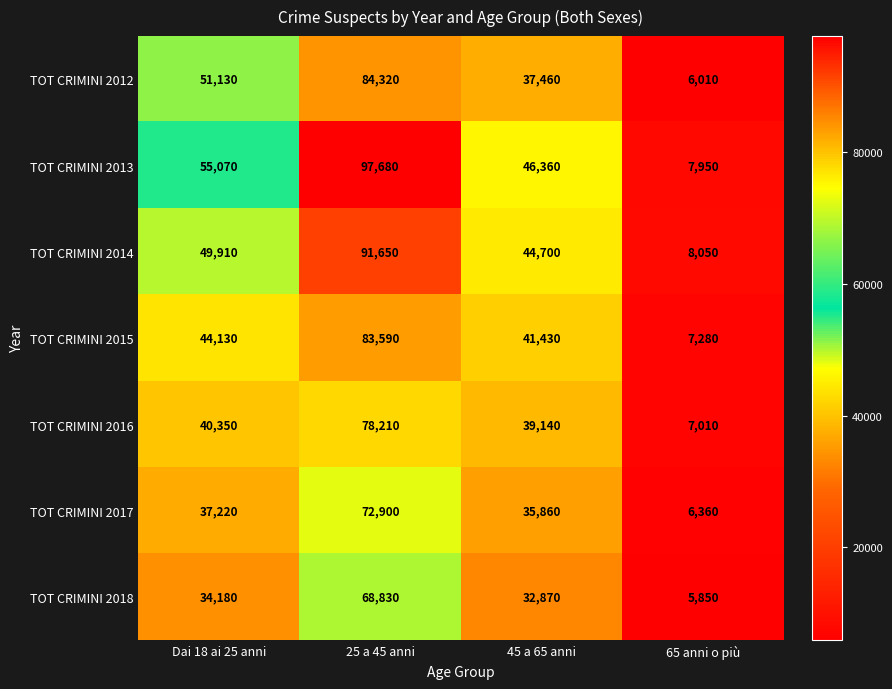

At how many categories does at least one series exceed 11376?

3